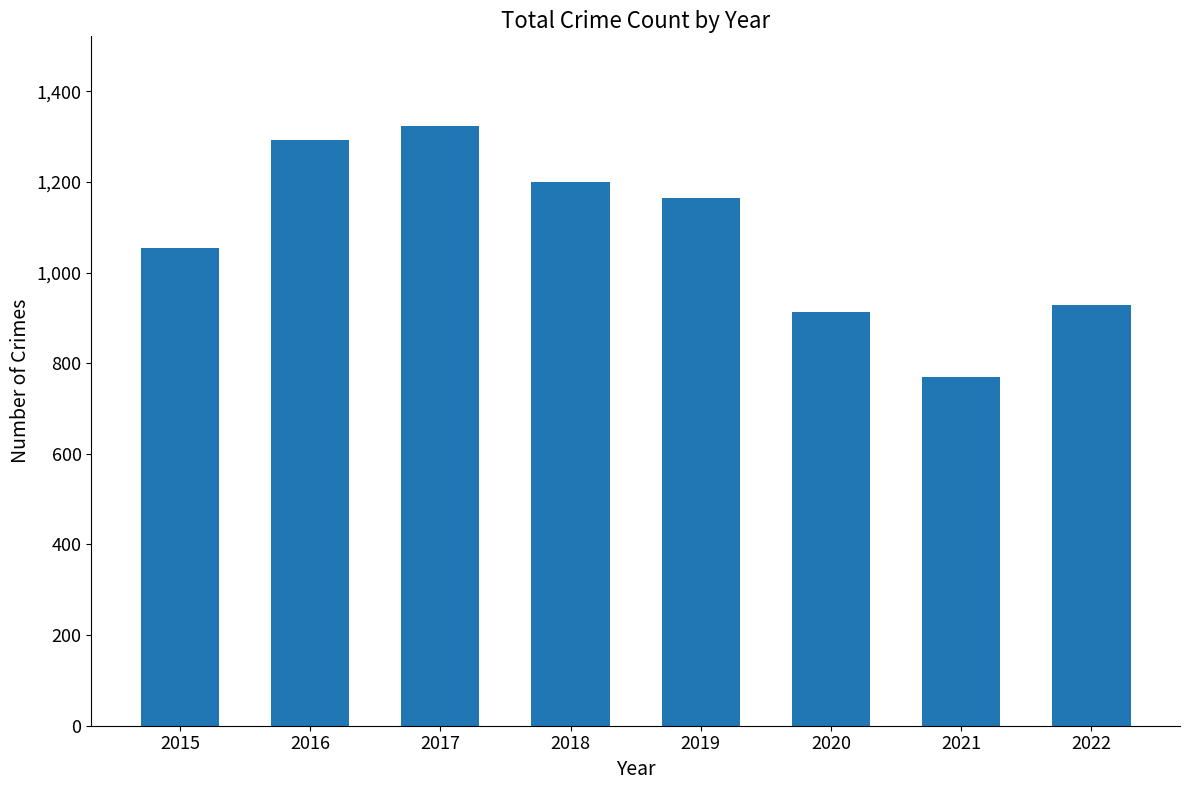

Reading right to left, transcribe all the data shown in this chart.

2022=928	2021=770	2020=913	2019=1164	2018=1201	2017=1323	2016=1293	2015=1054